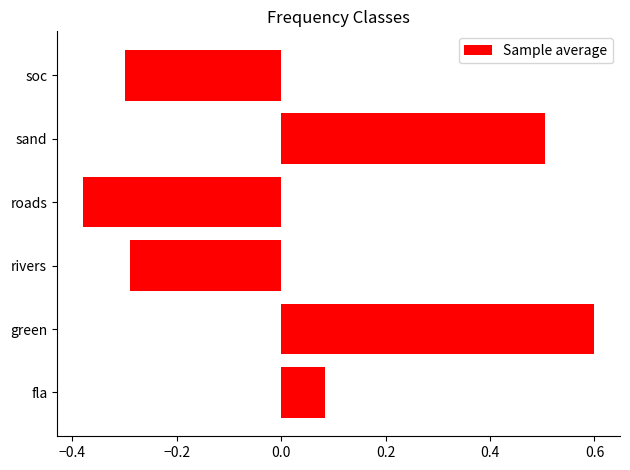

What is the sum of all values?

0.2